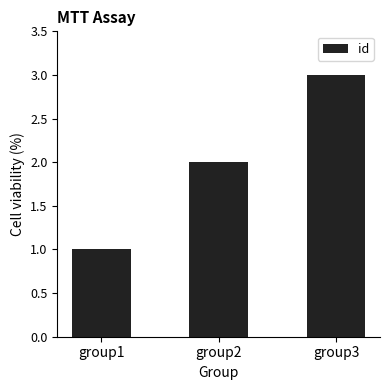

What is the smallest value displayed?

1